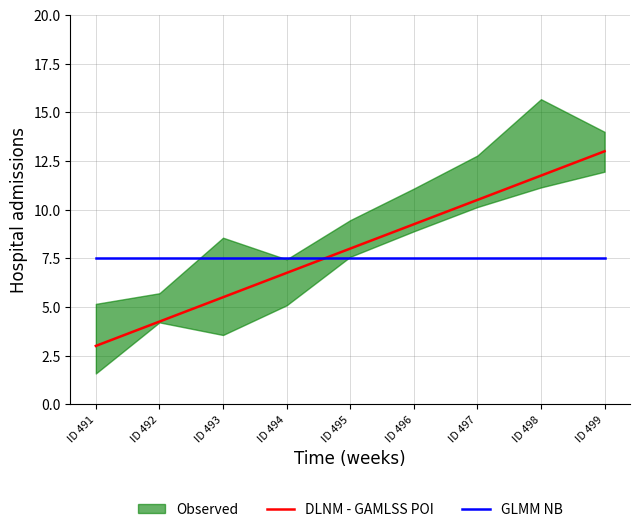

True or false: GLMM NB has more than 0 interior local peaks.

False